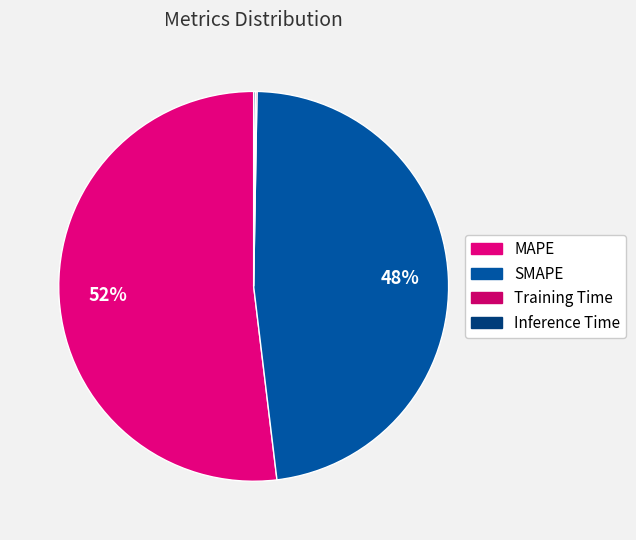

To the nearest percent, what is the combined percentage of MAPE and SMAPE?

100%